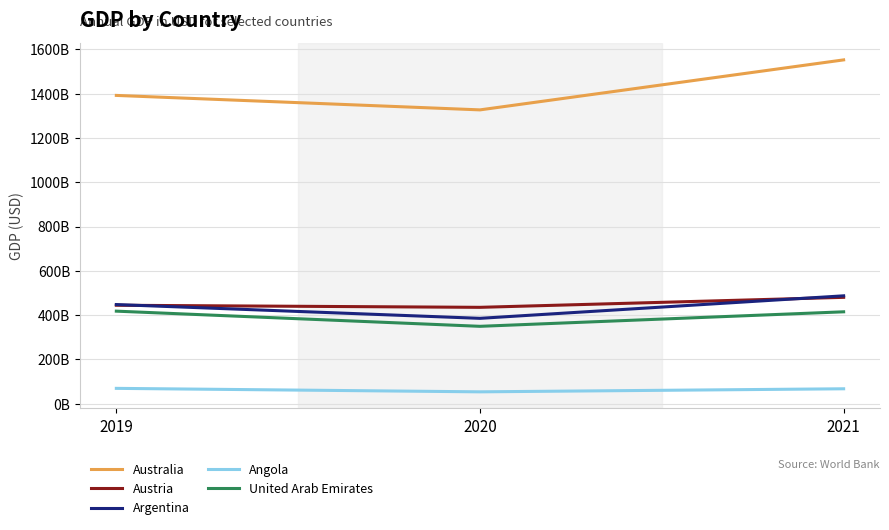

What is the total value across all series at 2019?

2771.9